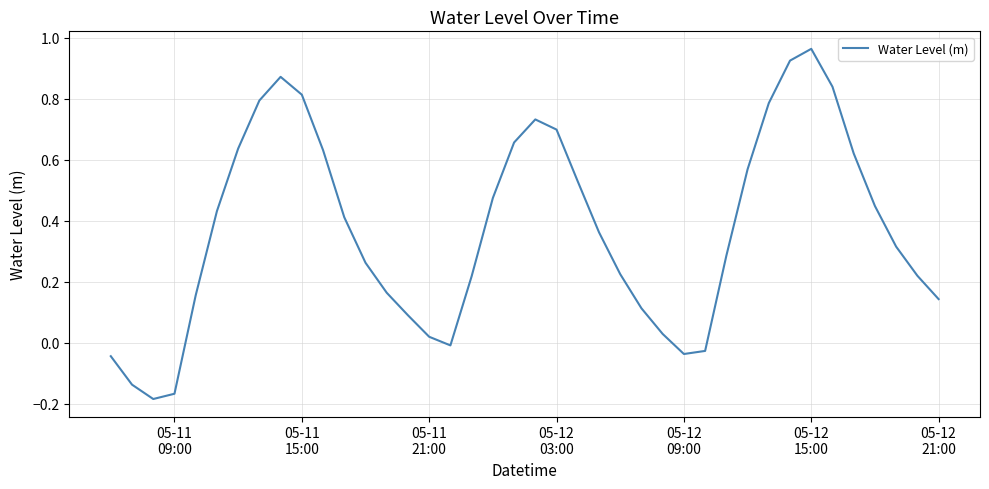

How many interior local peaks (higher than both neighbors) does the data have?

3